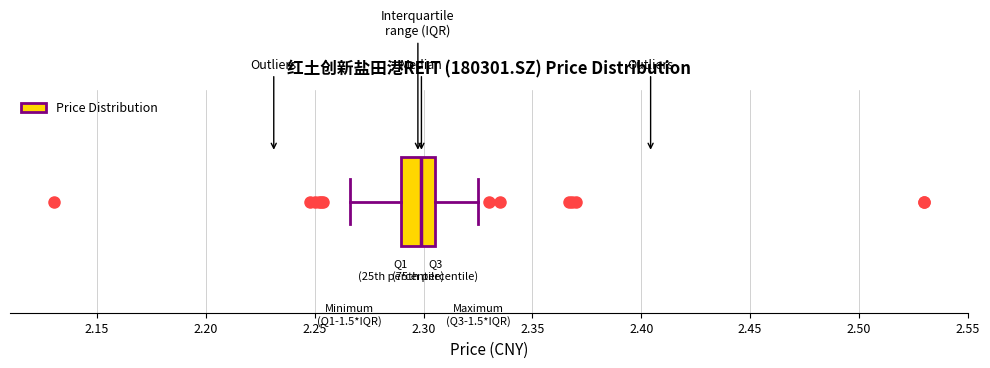

Where does the left whisker of the box end on the x-axis? The values are not printed on the chart, so give them approximately, as read against the axis.

2.265